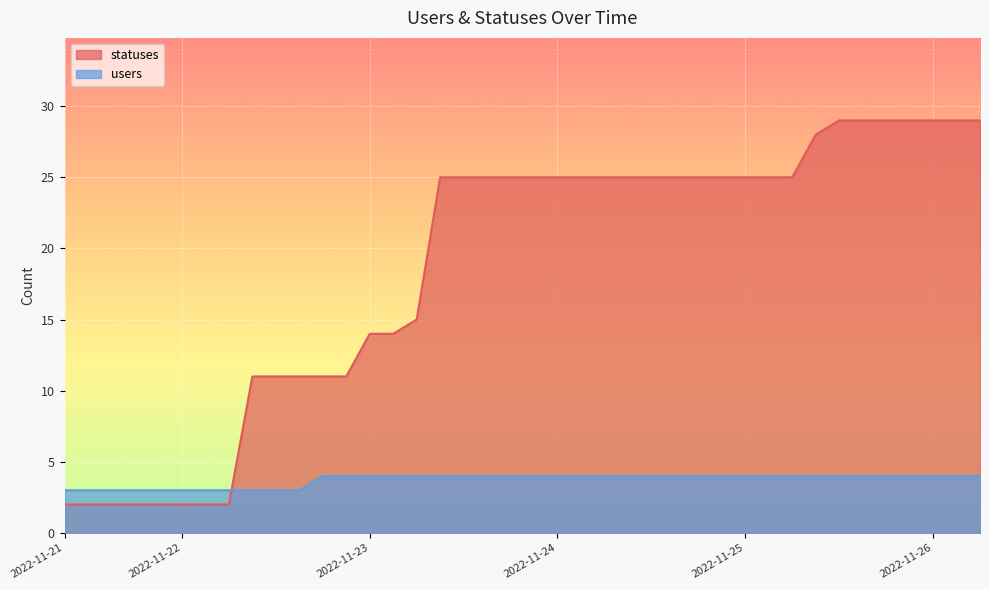

Between which two adjacent categories do users and statuses first intersect?

2022-11-22 and 2022-11-22